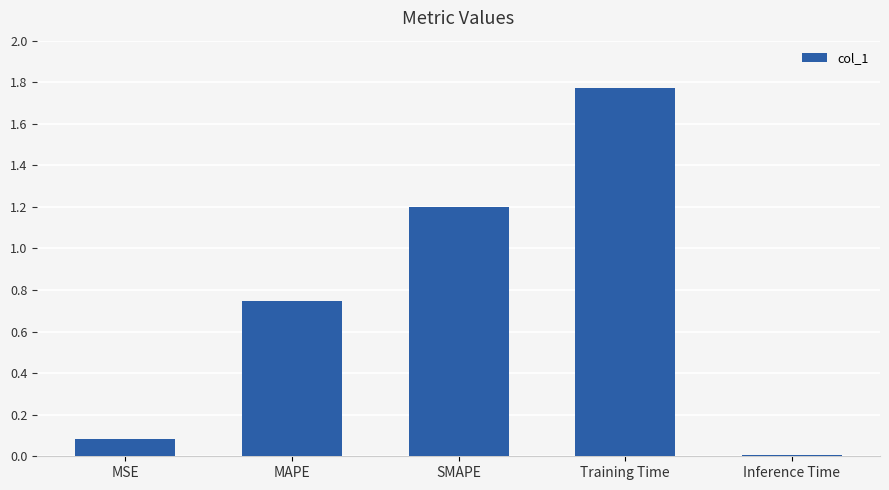

Which category has the highest value across all series?

Training Time